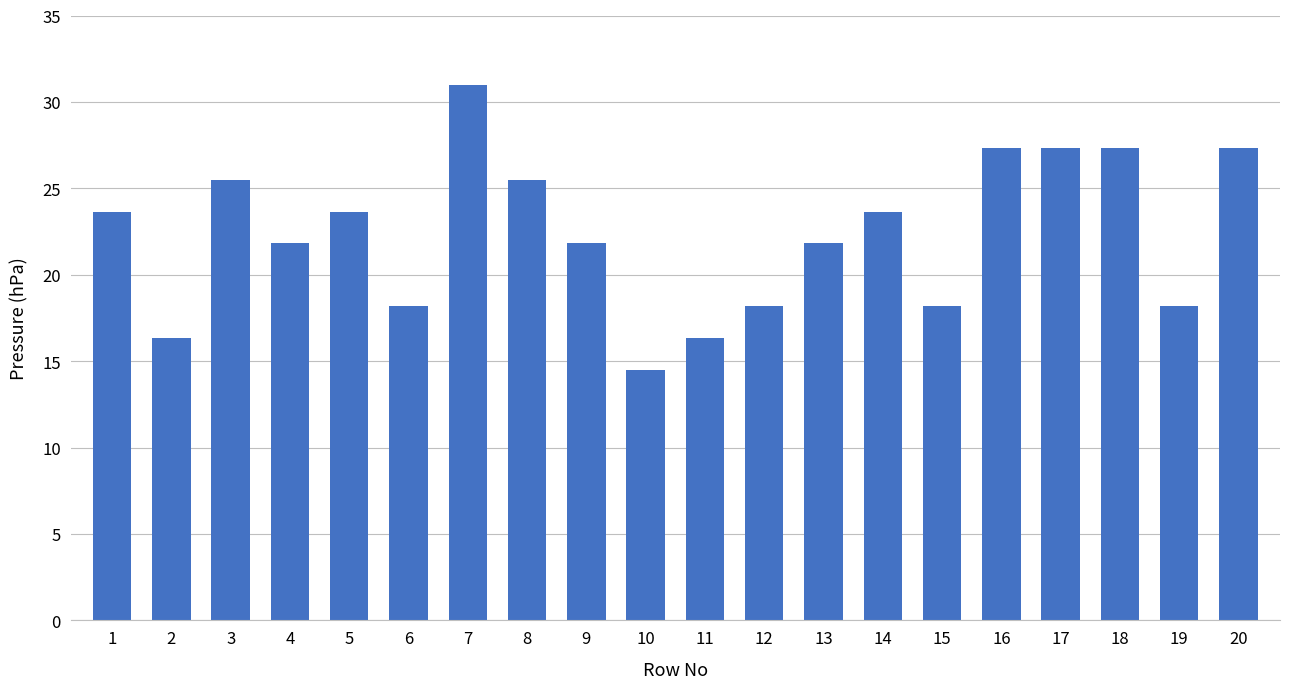

Reading right to left, transcribe all the data shown in this chart.

27.3	18.2	27.3	27.3	27.3	18.2	23.7	21.8	18.2	16.3	14.5	21.8	25.5	31.0	18.2	23.7	21.8	25.5	16.3	23.7